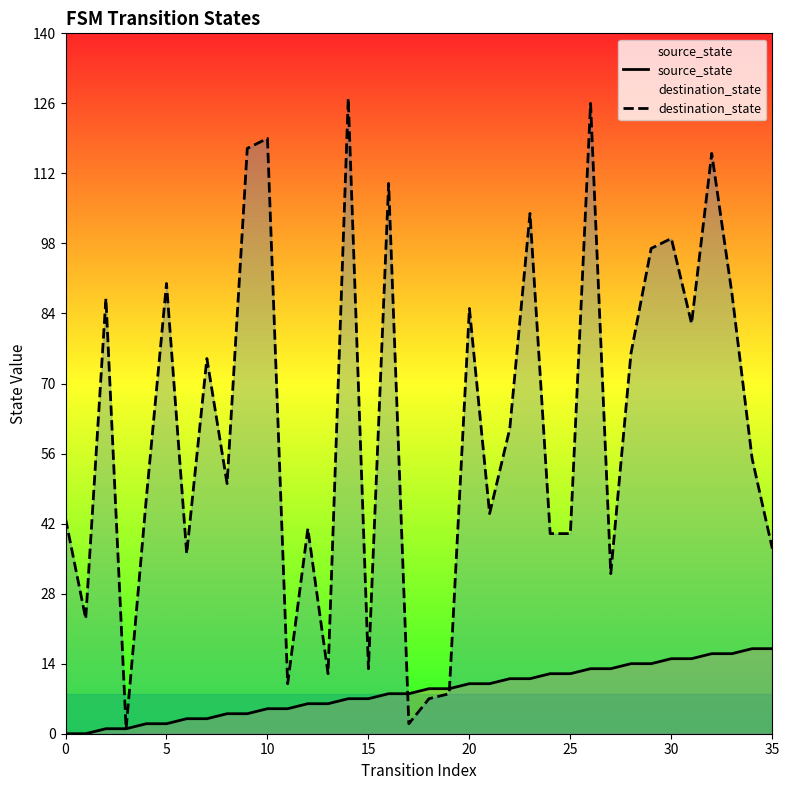

Does the chart display data point markers on the line(s)?

No